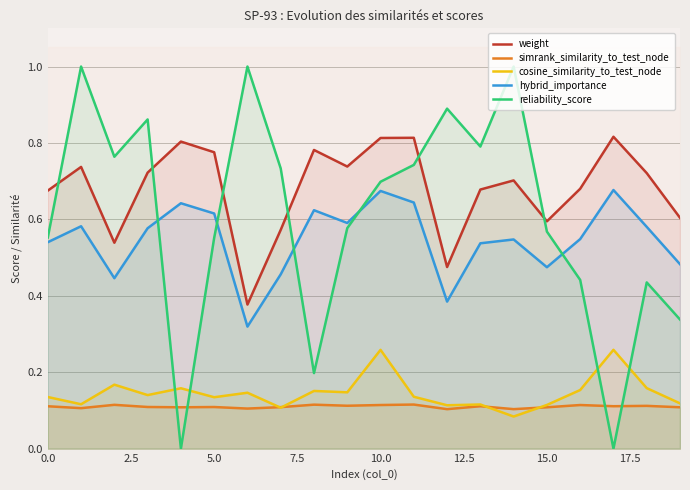

The weight series shows 0.2 at 5.0. True or false?

False